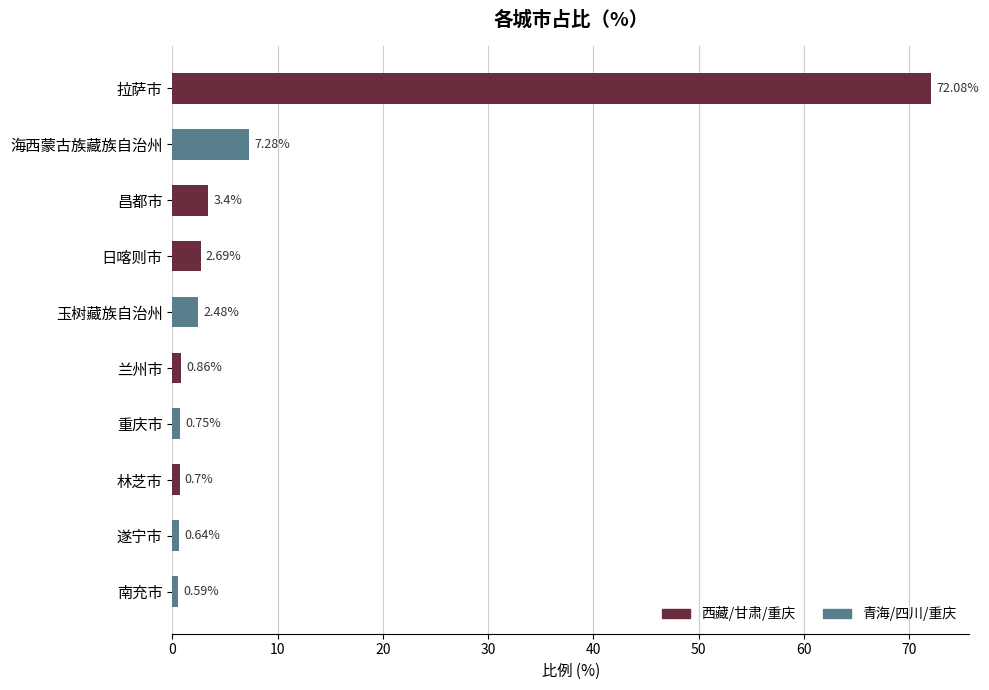

What is the label of the 1st bar from the bottom?

南充市